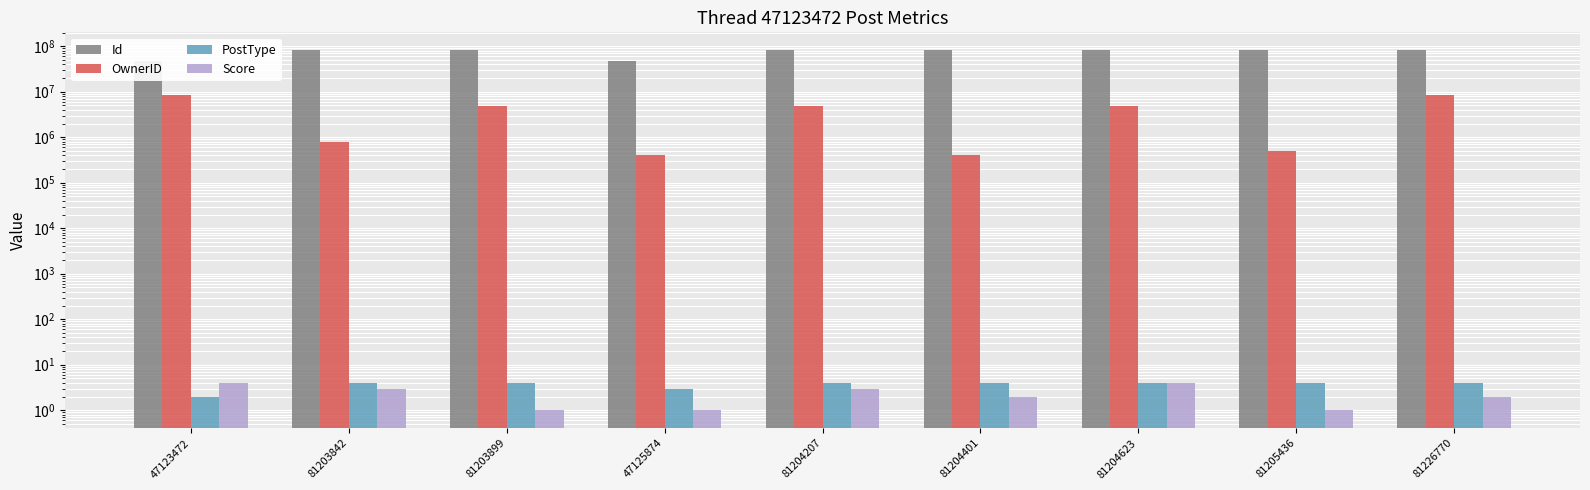

At how many categories does at least one series exceed 22223291?

9